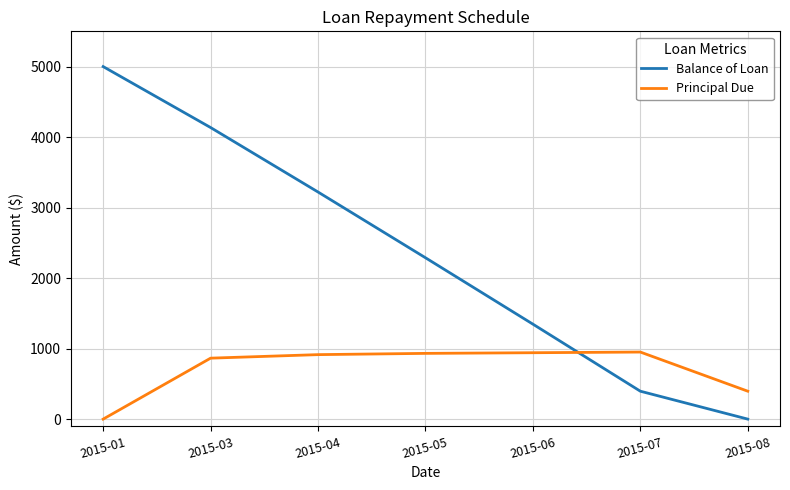

What is the sum of the Balance of Loan values at 2015-08 and 2015-06?

1346.9